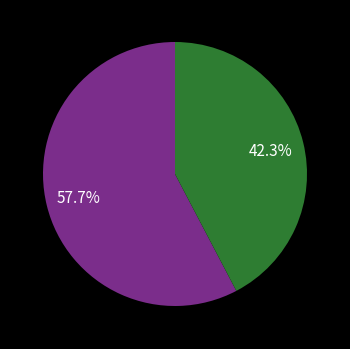

Does any single category account for the majority?

Yes